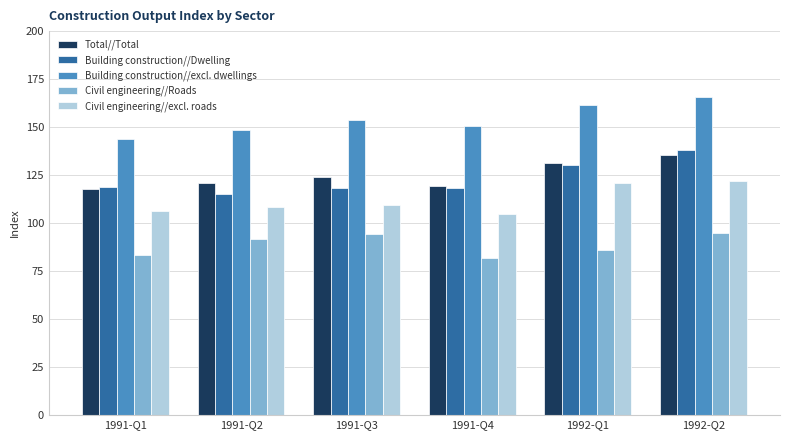

The value of Civil engineering//Roads at 1991-Q2 is 91.8. True or false?

True